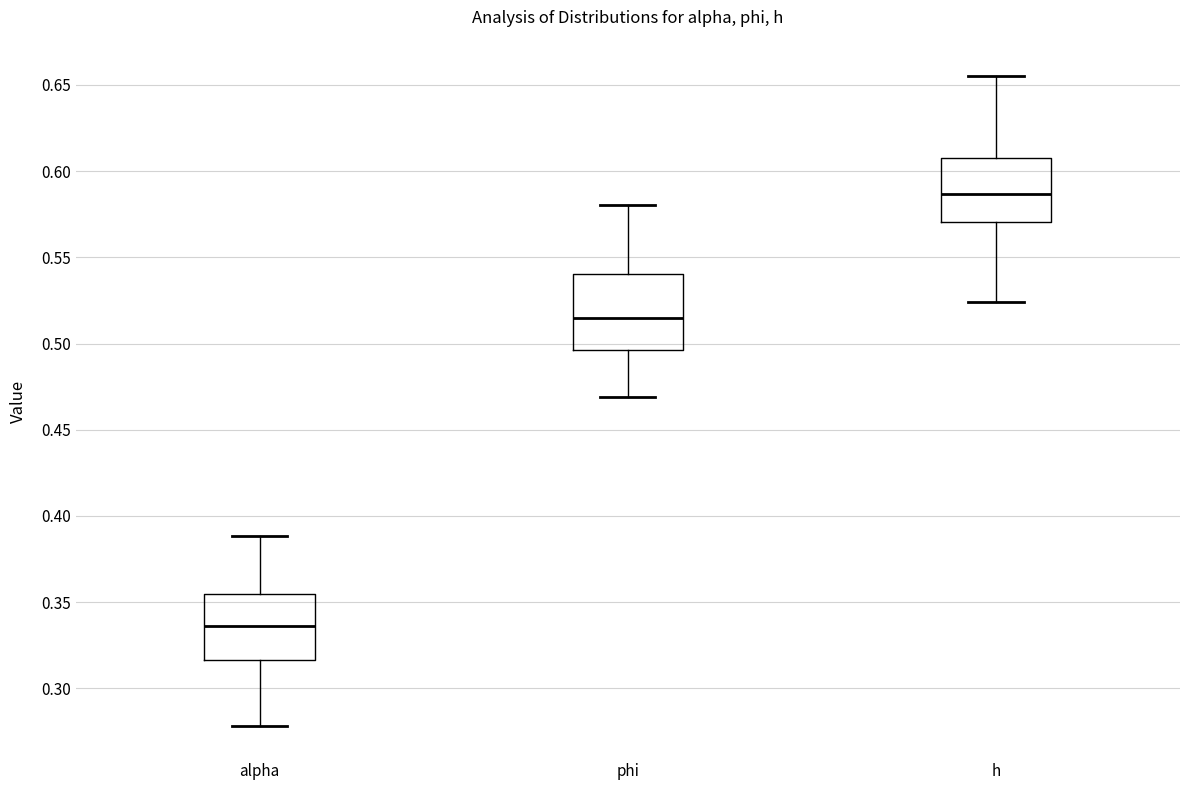

Reading left to right, transcribe this box plot: for each box, give where its median line is, the range the box spans, and where its two whiskers end, as read against the y-axis. The values are not printed on the chart, so give them approximately, as read against the axis.

alpha: median 0.335, box 0.315 to 0.355, whiskers 0.280 to 0.390
phi: median 0.515, box 0.495 to 0.540, whiskers 0.470 to 0.580
h: median 0.585, box 0.570 to 0.610, whiskers 0.525 to 0.655